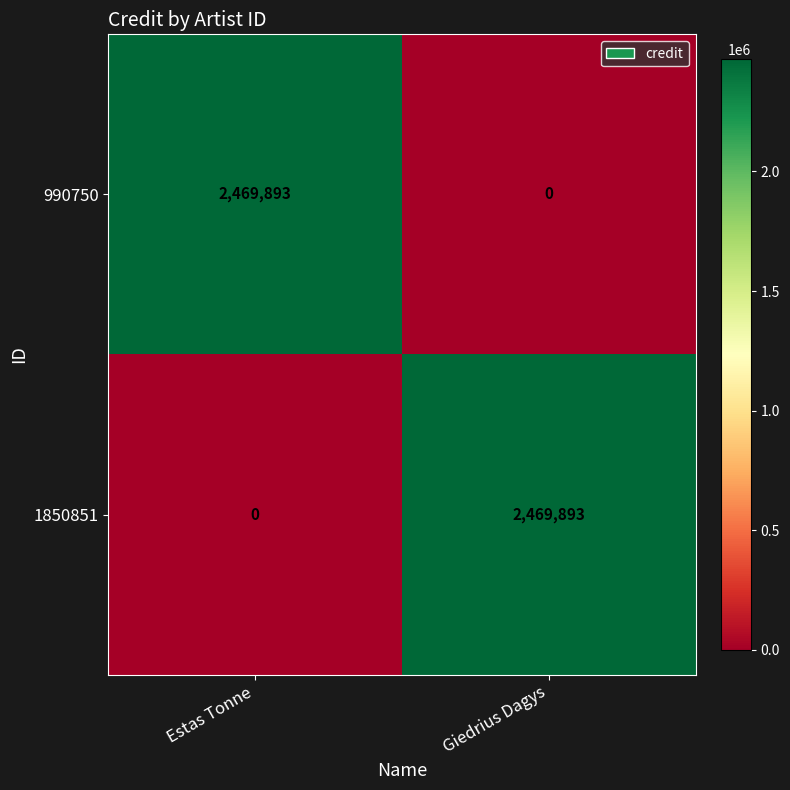

What is the total value across all series at Estas Tonne?

2469893